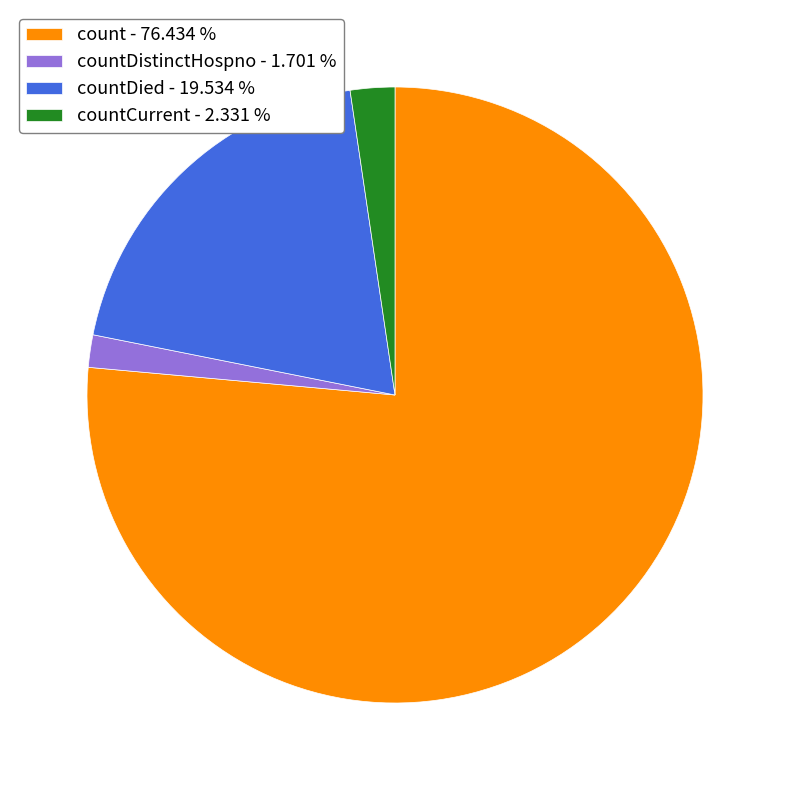

Is the sum of countCurrent - 2.331 % and count - 76.434 % greater than half?

Yes